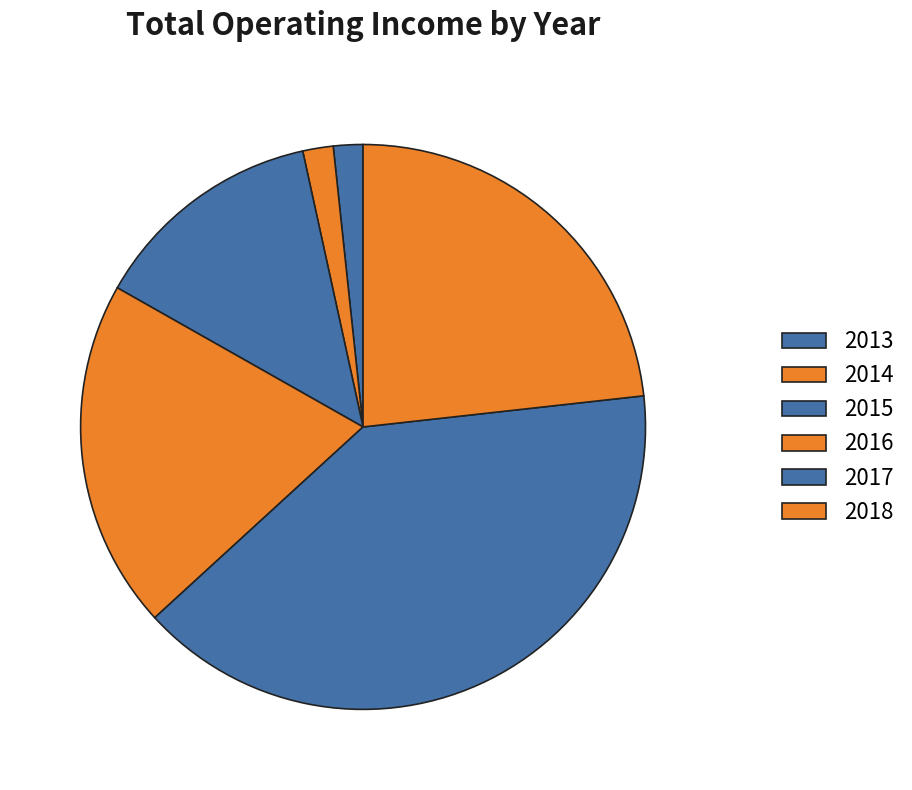

Count the number of slices in the pie.

6